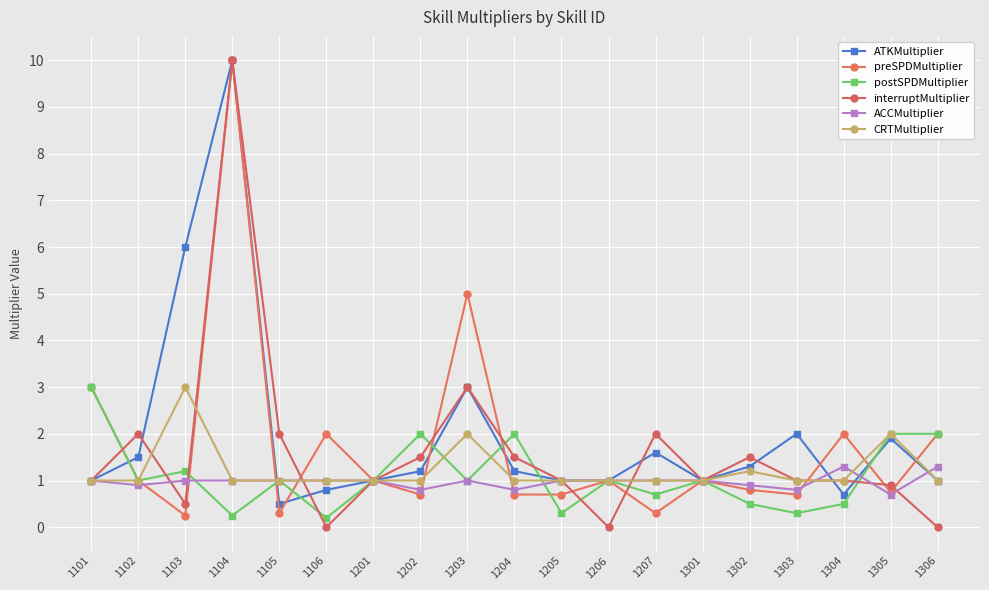

Where do ACCMultiplier and interruptMultiplier first cross each other?

1102 and 1103